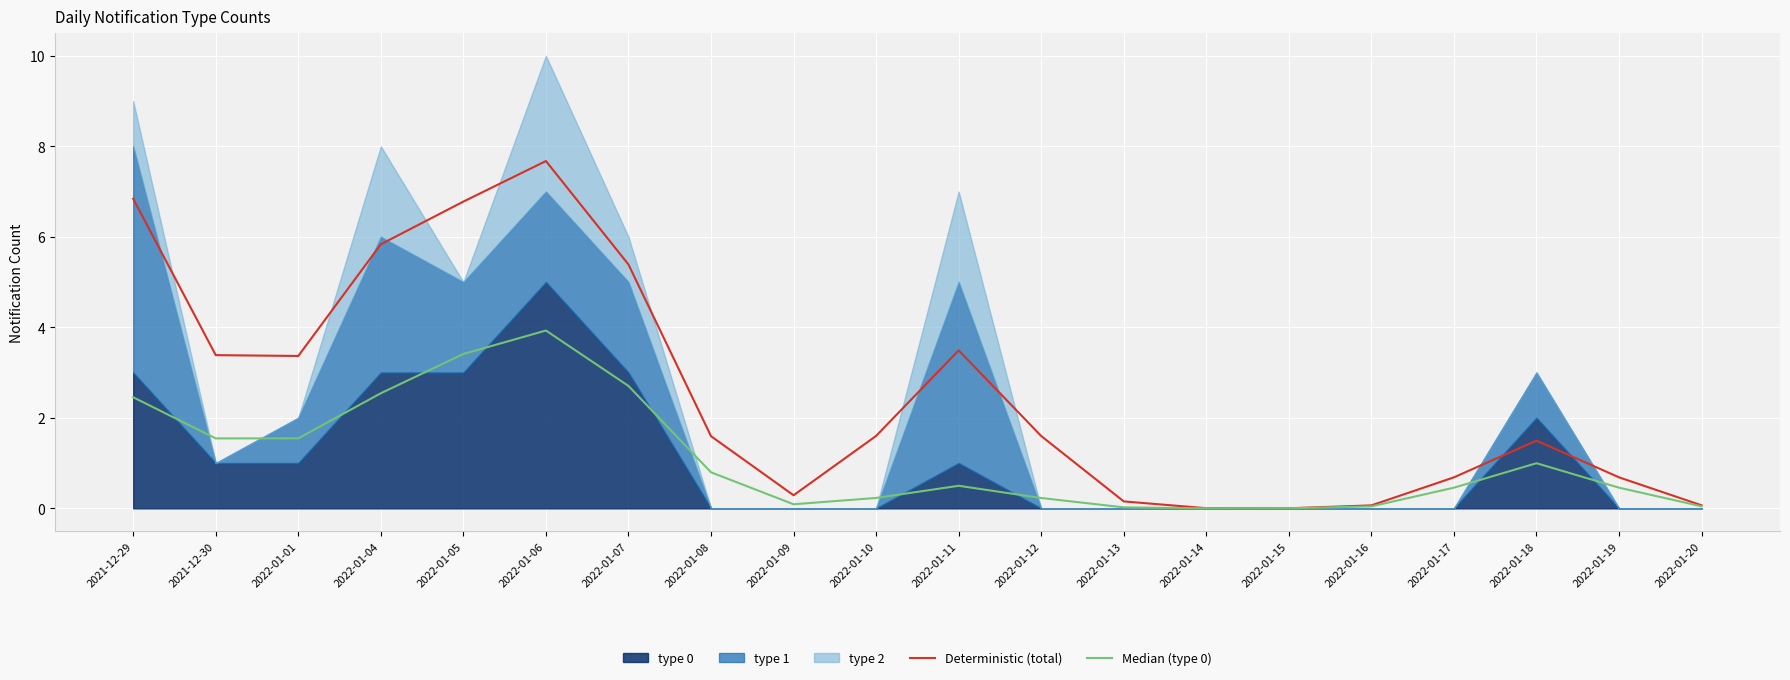

At how many categories does at least one series exceed 7?

1